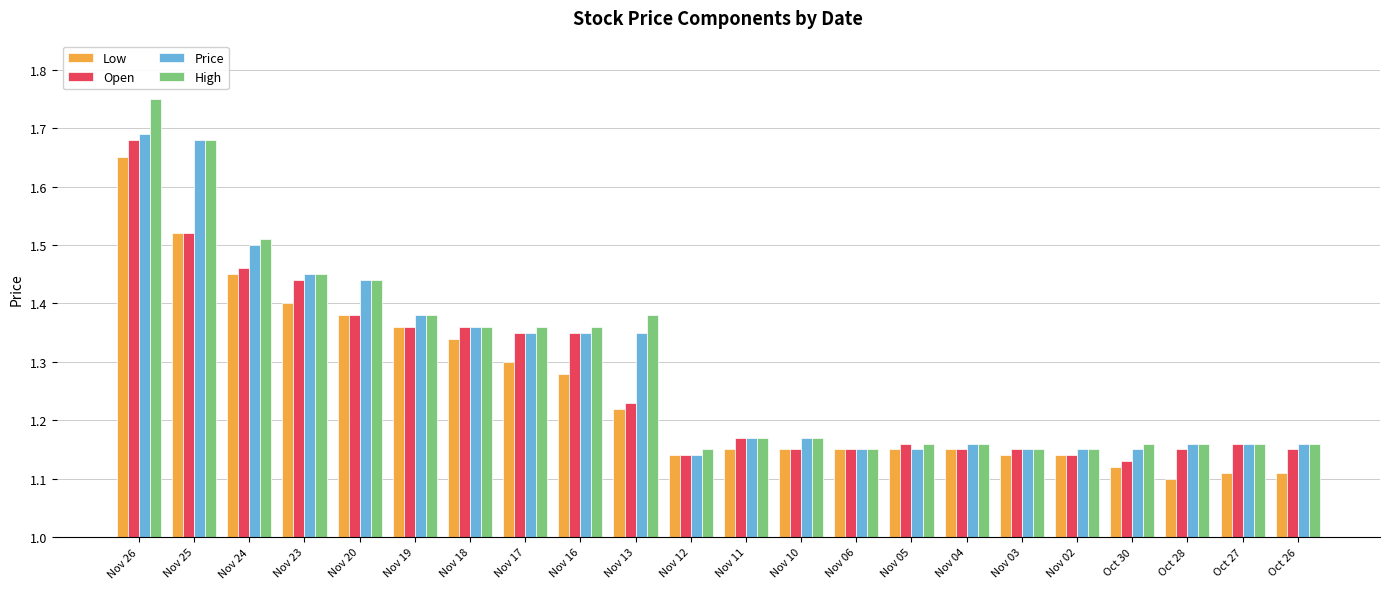

Which series has the widest spread of values?

High